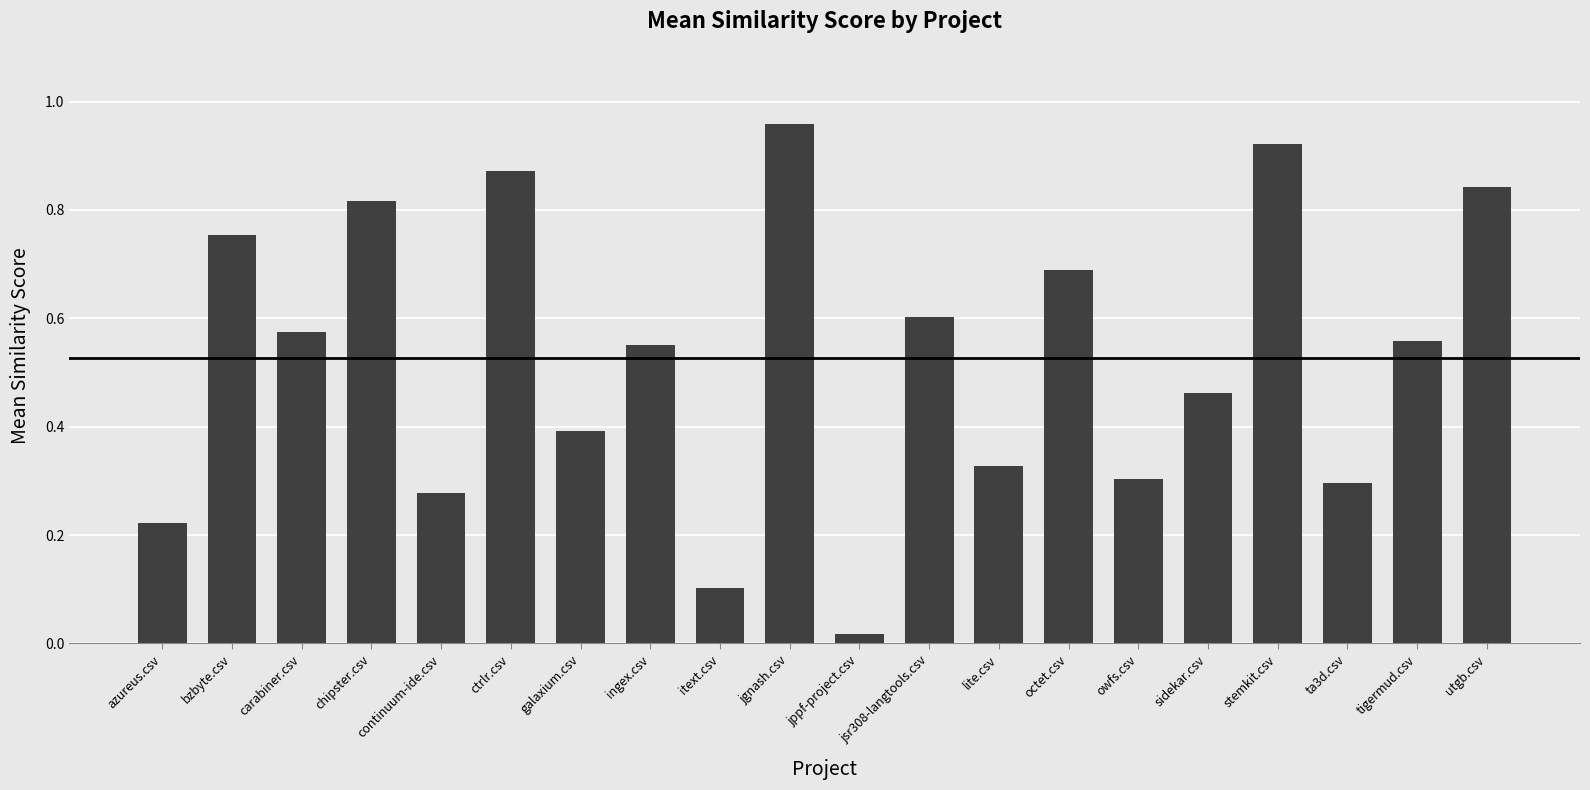

What is the sum of the values at ta3d.csv and jgnash.csv?

1.3